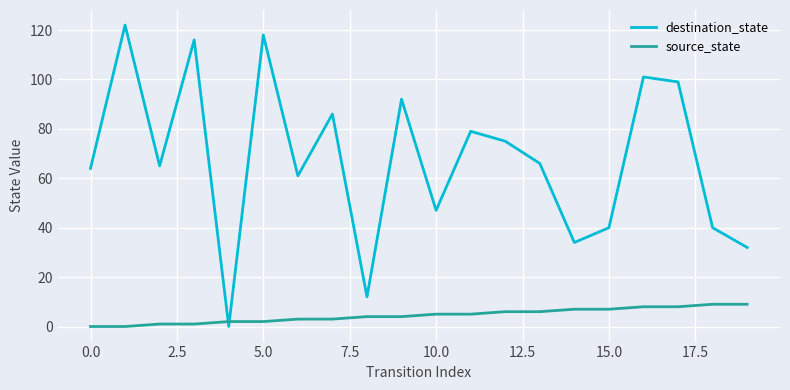

Which series has the largest range (max minus min)?

destination_state